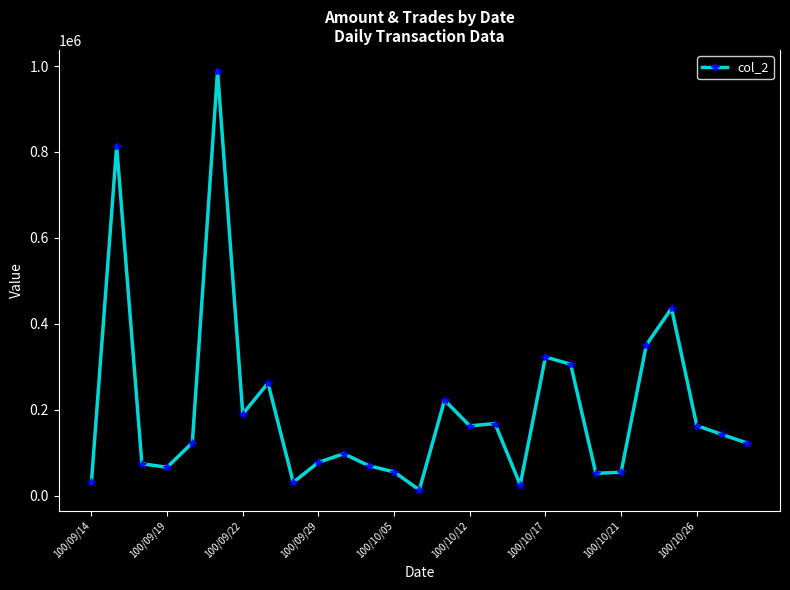

What is the value of the 5th point from the left?

123160